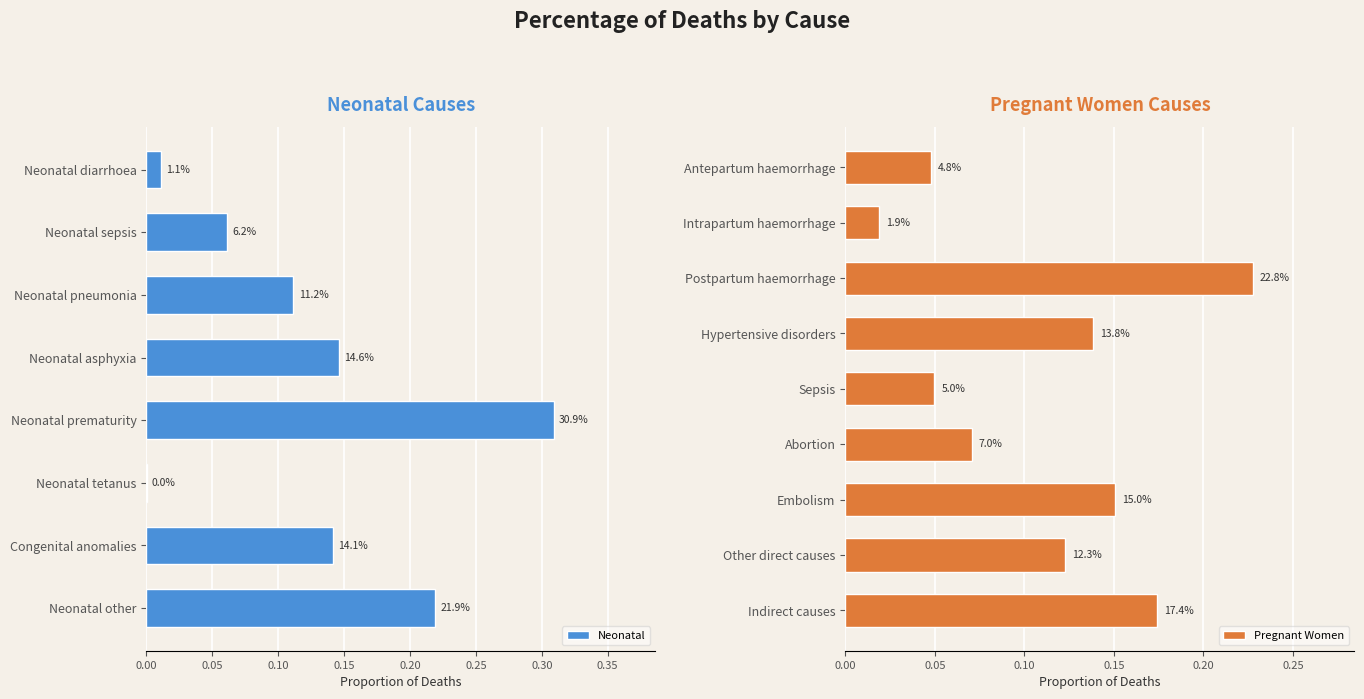

Is it true that the value at Neonatal other is 0.4?

False